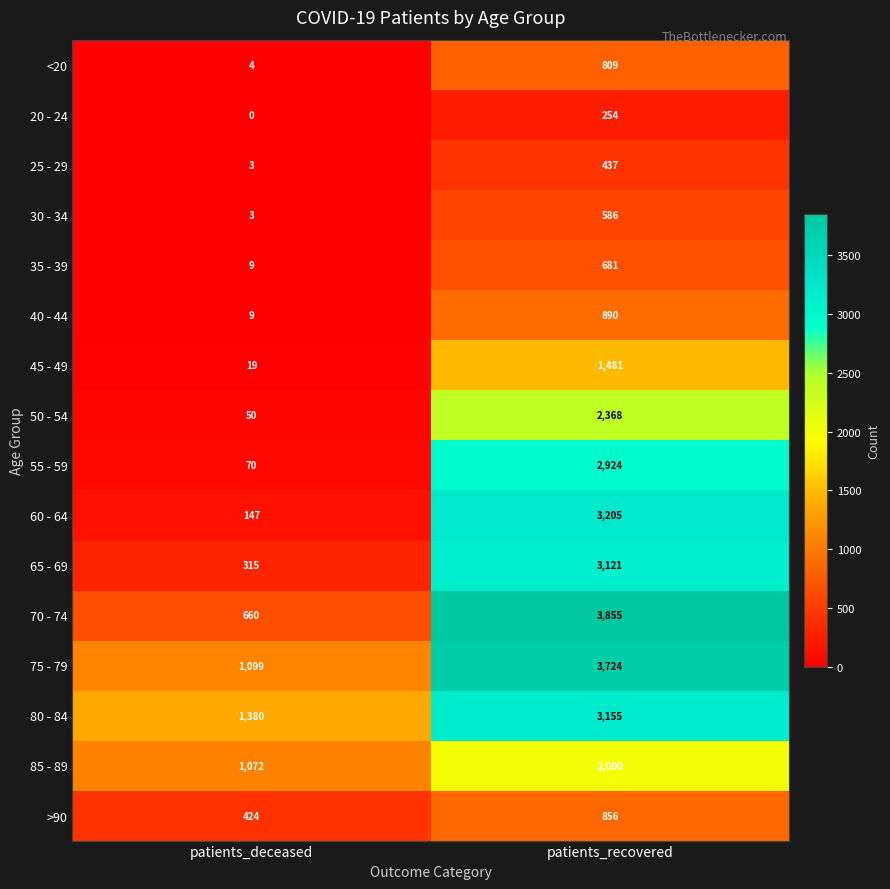

True or false: 40 - 44 has a value of 4 at patients_deceased.

False